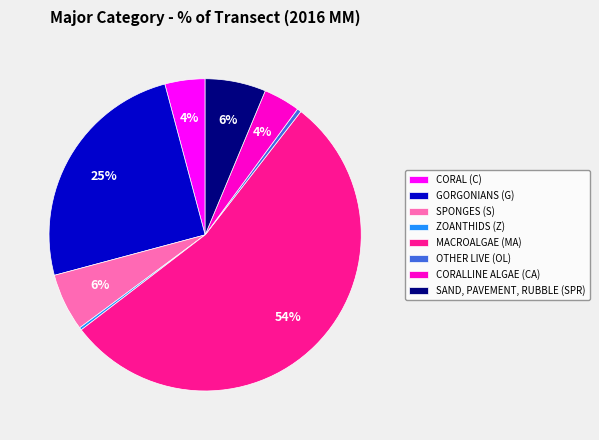

To the nearest percent, what is the difference between the MACROALGAE (MA) and SAND, PAVEMENT, RUBBLE (SPR) slice percentages?

48%